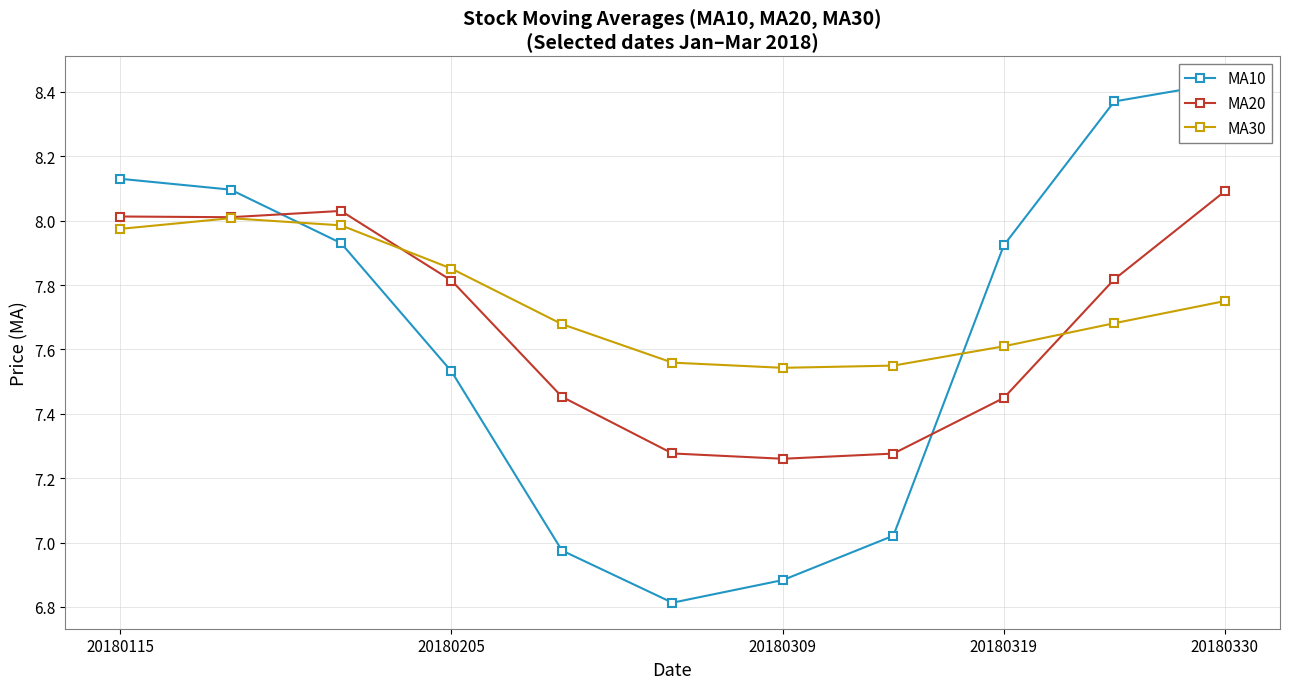

At how many categories does at least one series exceed 7?

11